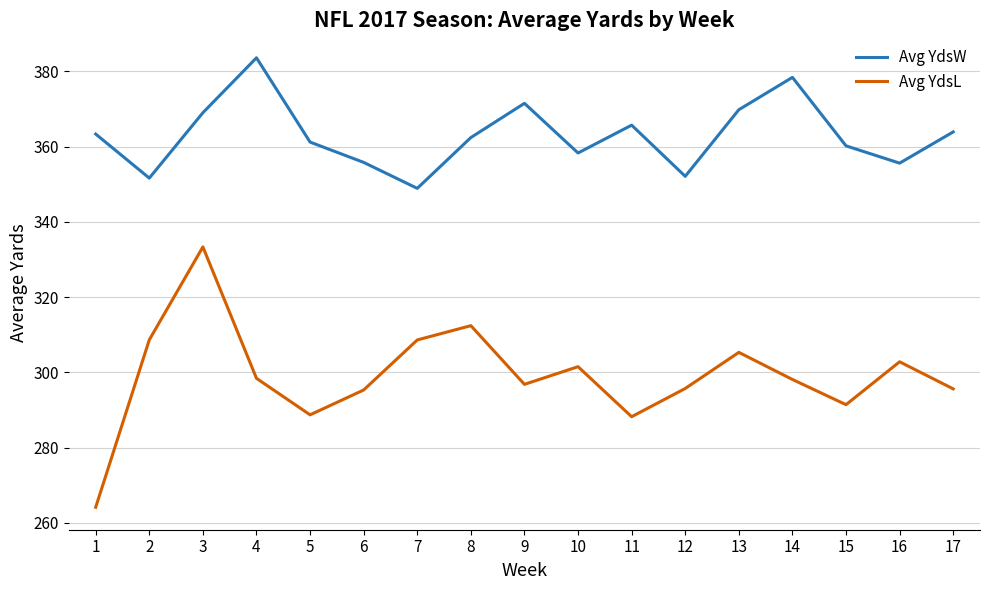

True or false: Avg YdsW and Avg YdsL intersect in this chart.

False